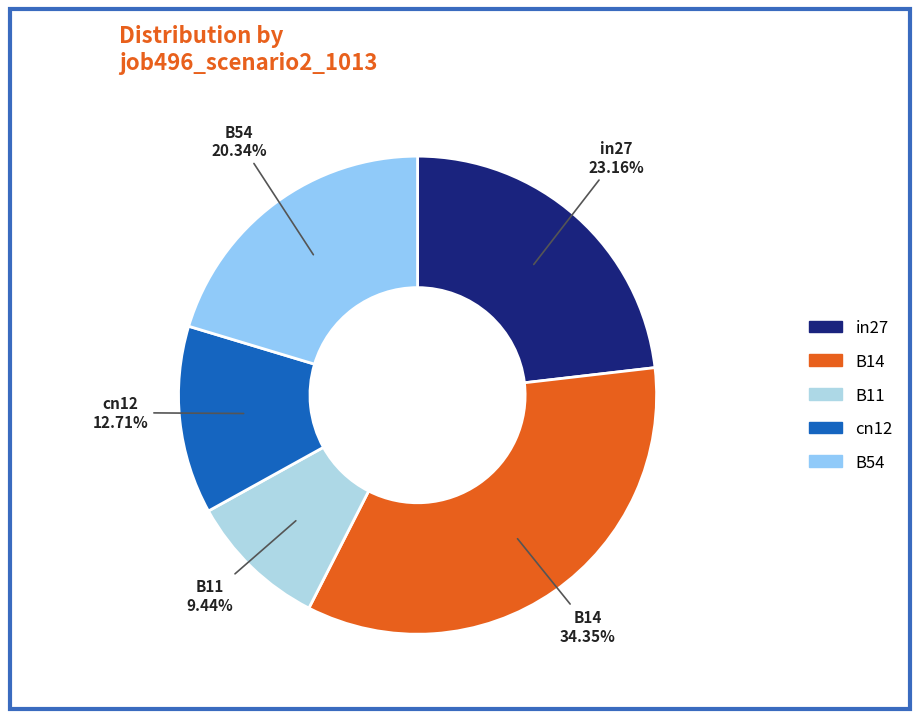

Does B11 account for over 50% of the chart?

No